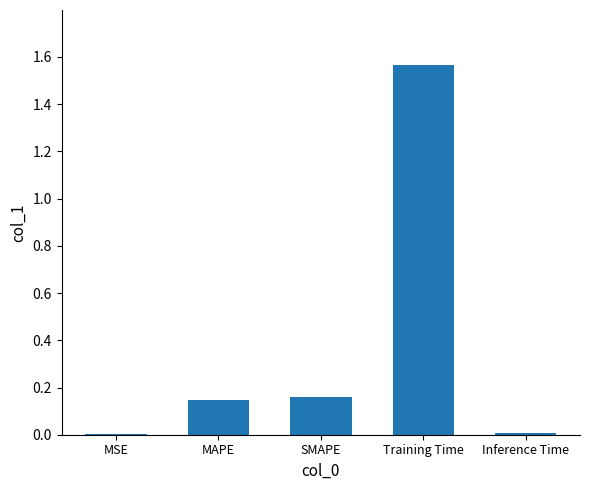

Is it true that the value at SMAPE is 0.1?

False